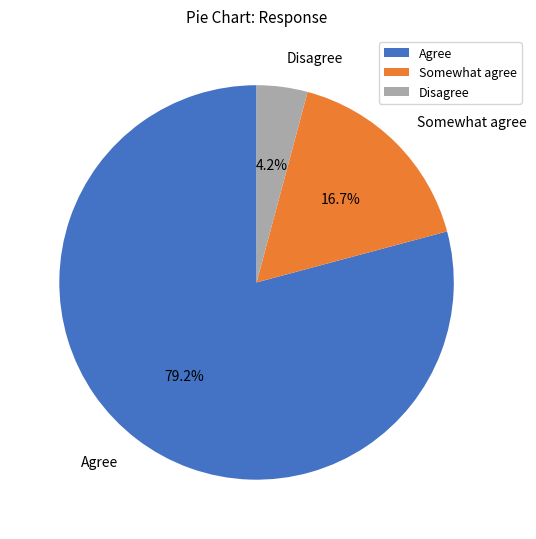

Which has a higher value, Agree or Disagree?

Agree